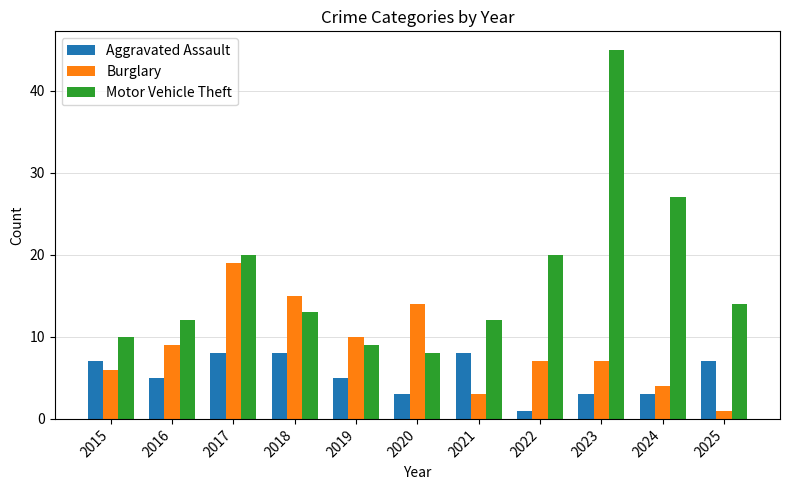

Reading left to right, transcribe all the data shown in this chart.

Aggravated Assault: 7	5	8	8	5	3	8	1	3	3	7
Burglary: 6	9	19	15	10	14	3	7	7	4	1
Motor Vehicle Theft: 10	12	20	13	9	8	12	20	45	27	14